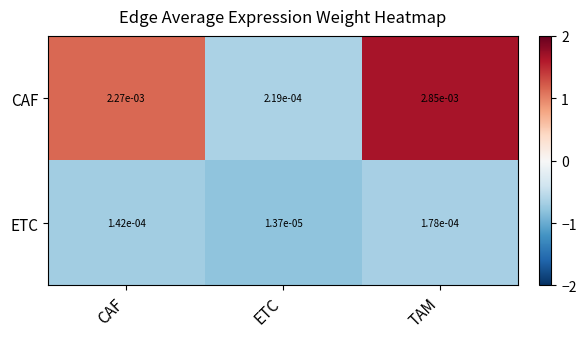

Which series changed the most between ETC and TAM?

CAF